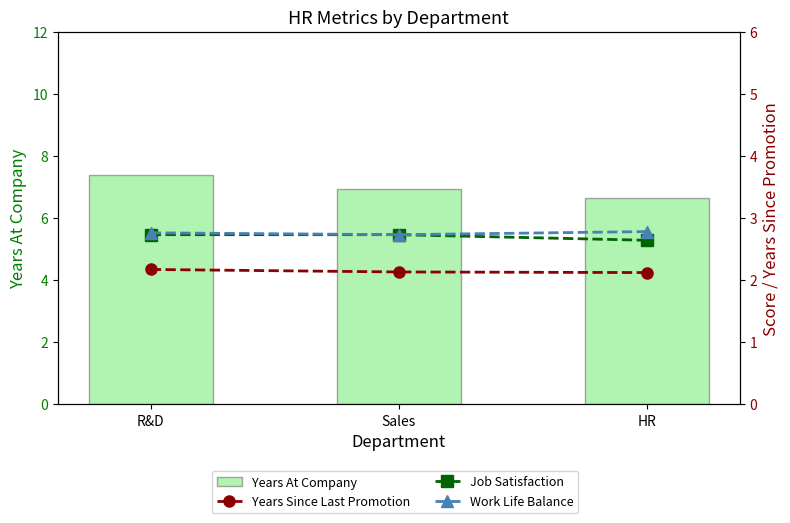

At which category is the sum across all series the highest?

R&D